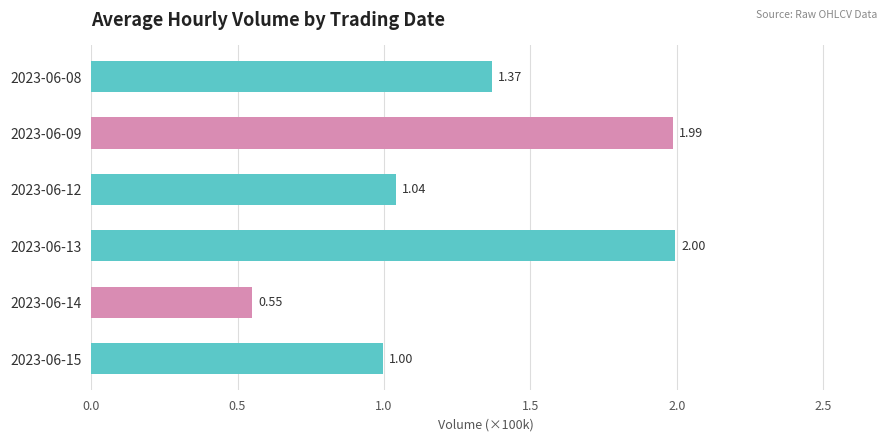

How many bars are there in total?

6